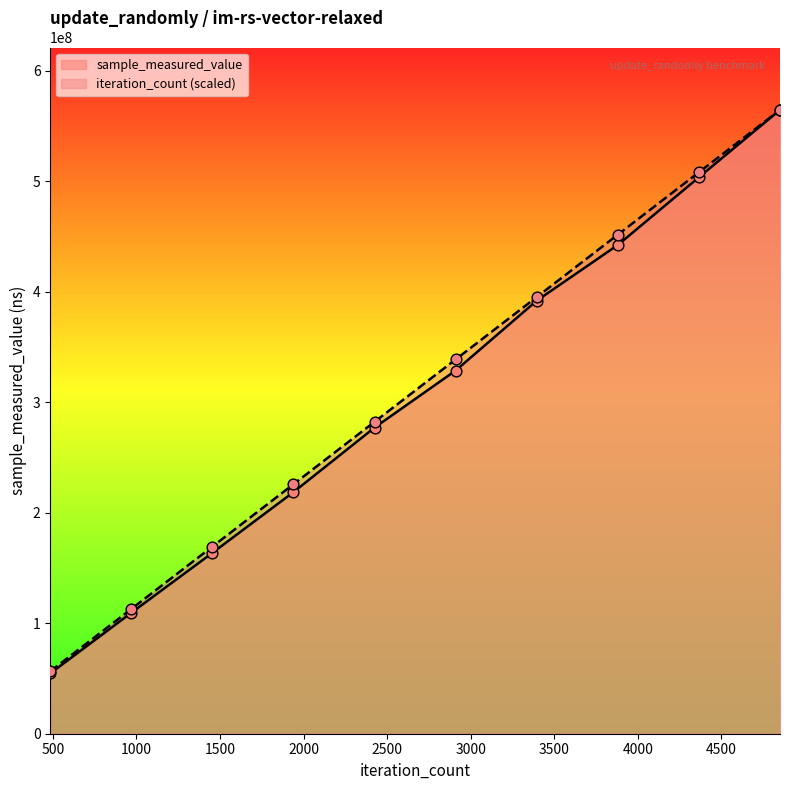

At how many categories does at least one series exceed 296345429?

5